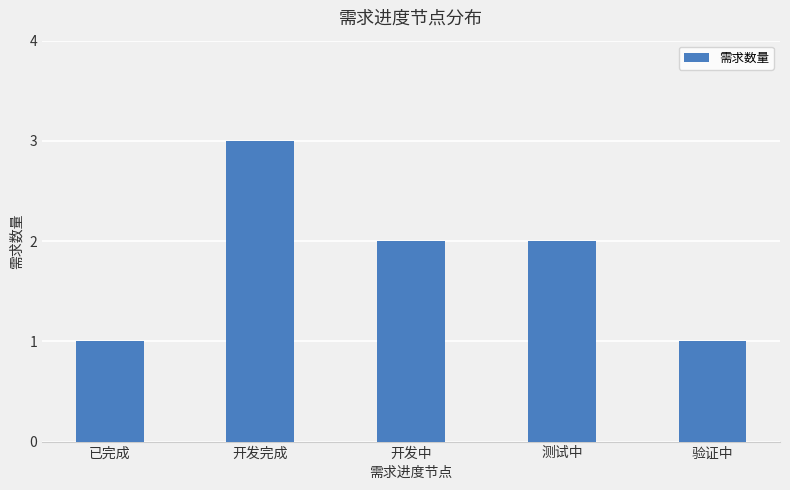

What is the value of the 5th bar from the left?

1